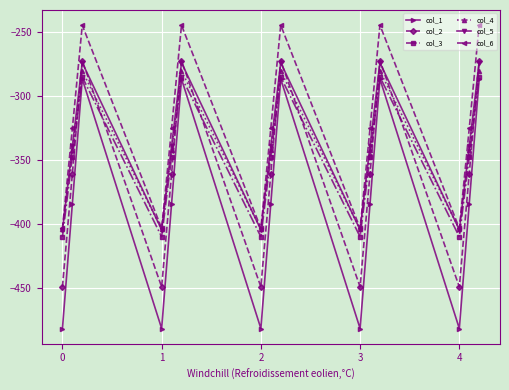

In col_4, how many points are lower than both neighbors (excluding endpoints)?

4